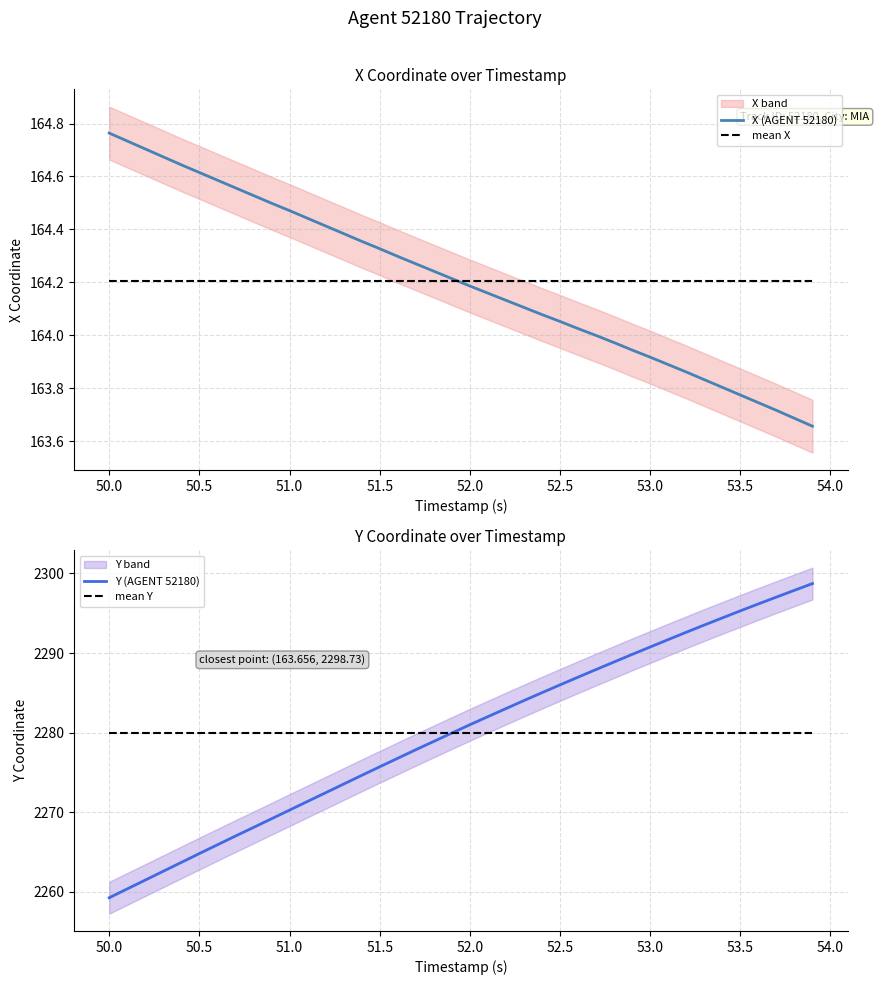

What is the sum of all mean X values?

6568.3